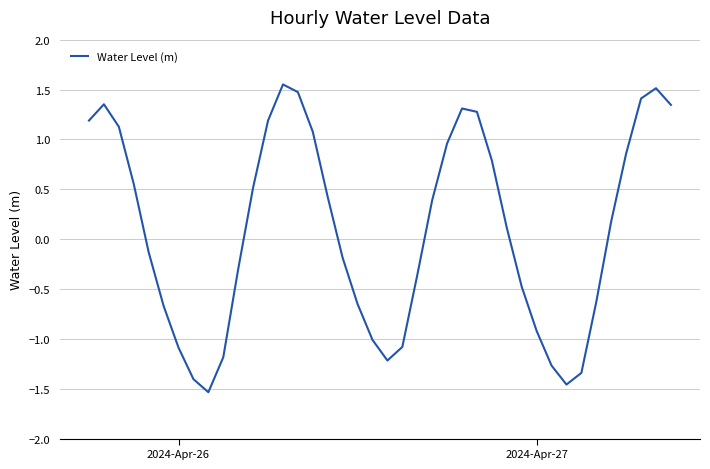

What is the difference between the maximum and minimum values?

3.1